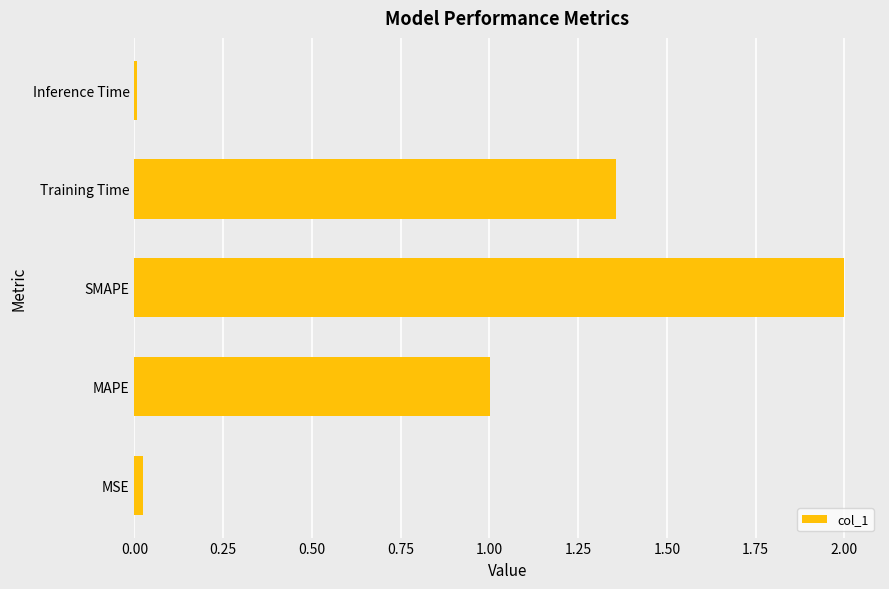

What is the greatest value displayed?

2.0